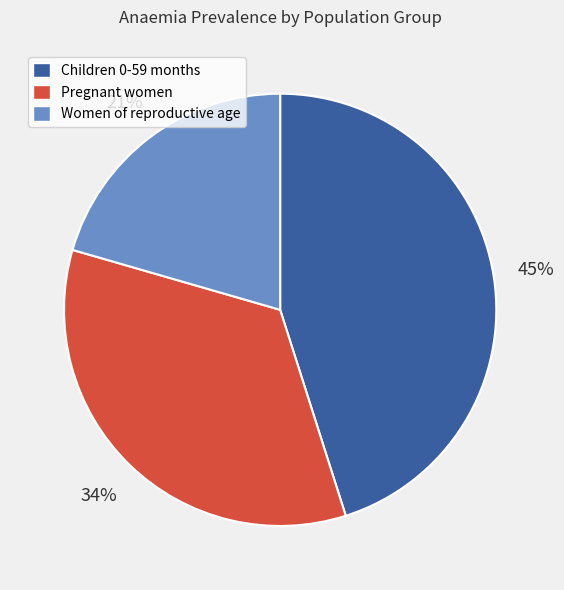

What percentage is the Women of reproductive age slice, to the nearest percent?

21%